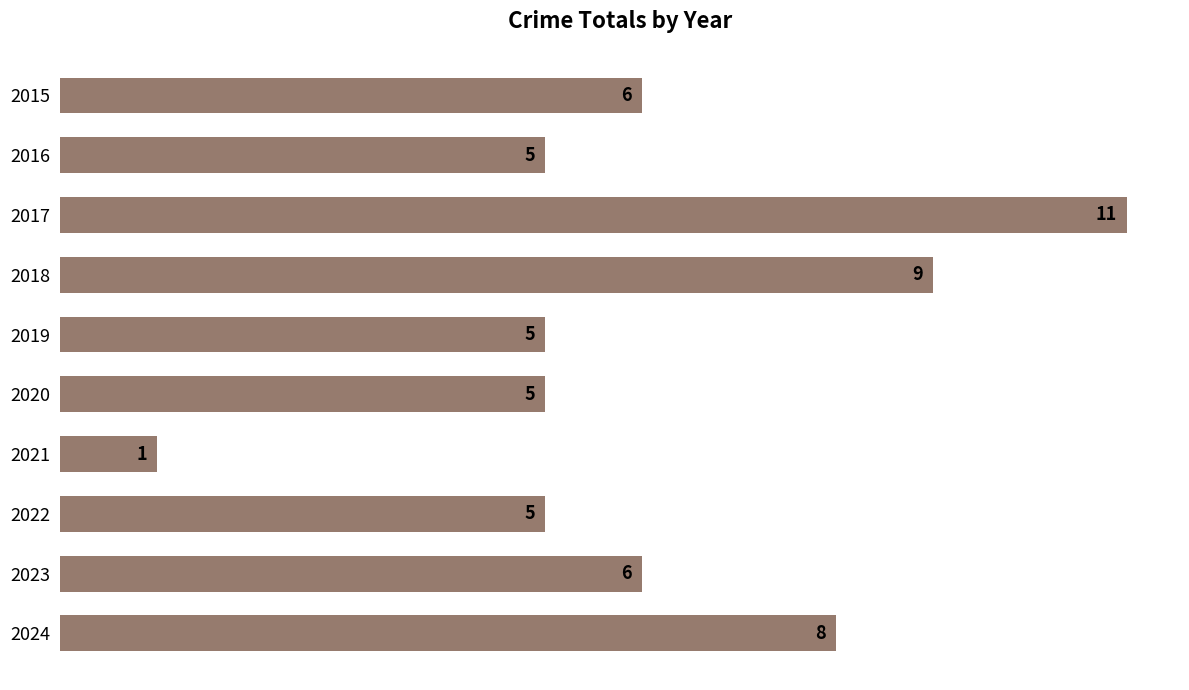

The value at 2022 is 5. True or false?

True